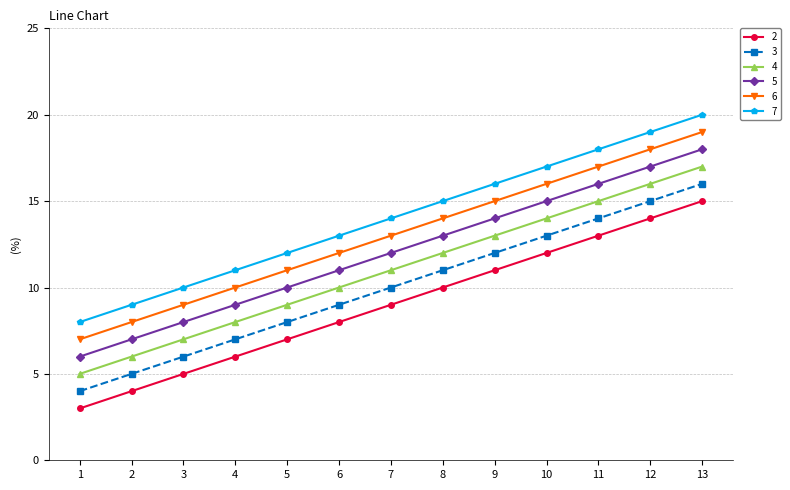

How many lines are shown in the chart?

6